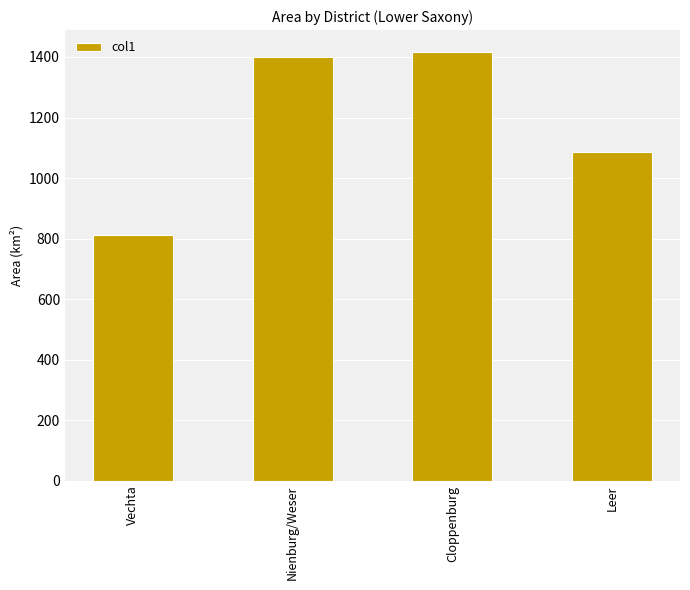

Reading left to right, extract all data points from this chart.

Vechta=813	Nienburg/Weser=1399	Cloppenburg=1418	Leer=1086